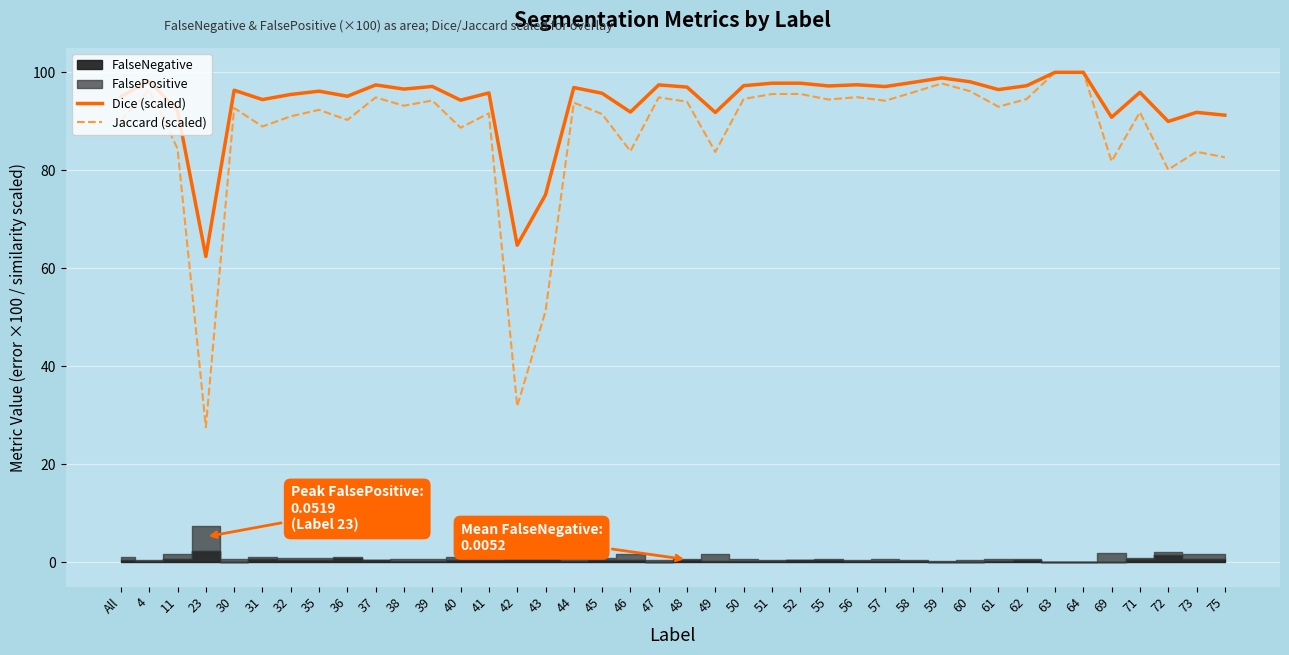

Is the value of Jaccard (scaled) at 36 greater than the value of Dice (scaled) at 46?

No